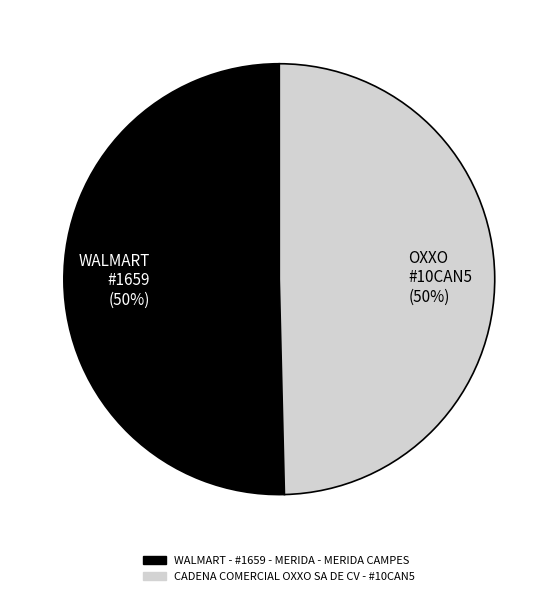

True or false: OXXO #10CAN5 (50%) accounts for 41% of the total.

False